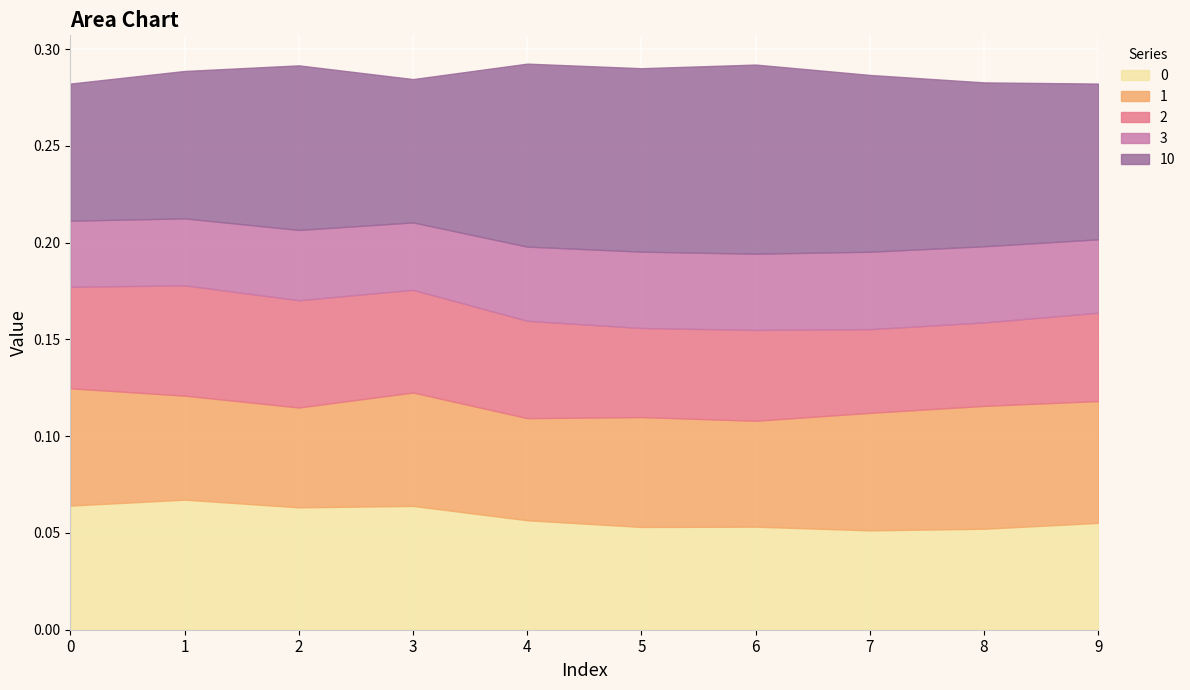

At which label does 1 reach its peak?

8